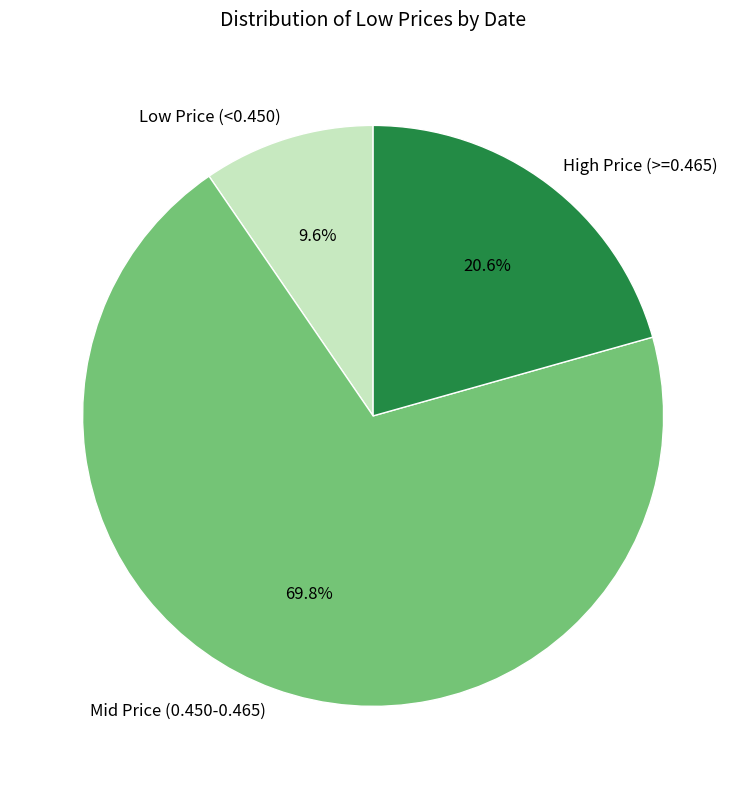

Rank the categories by value from highest to lowest.

Mid Price (0.450-0.465), High Price (>=0.465), Low Price (<0.450)